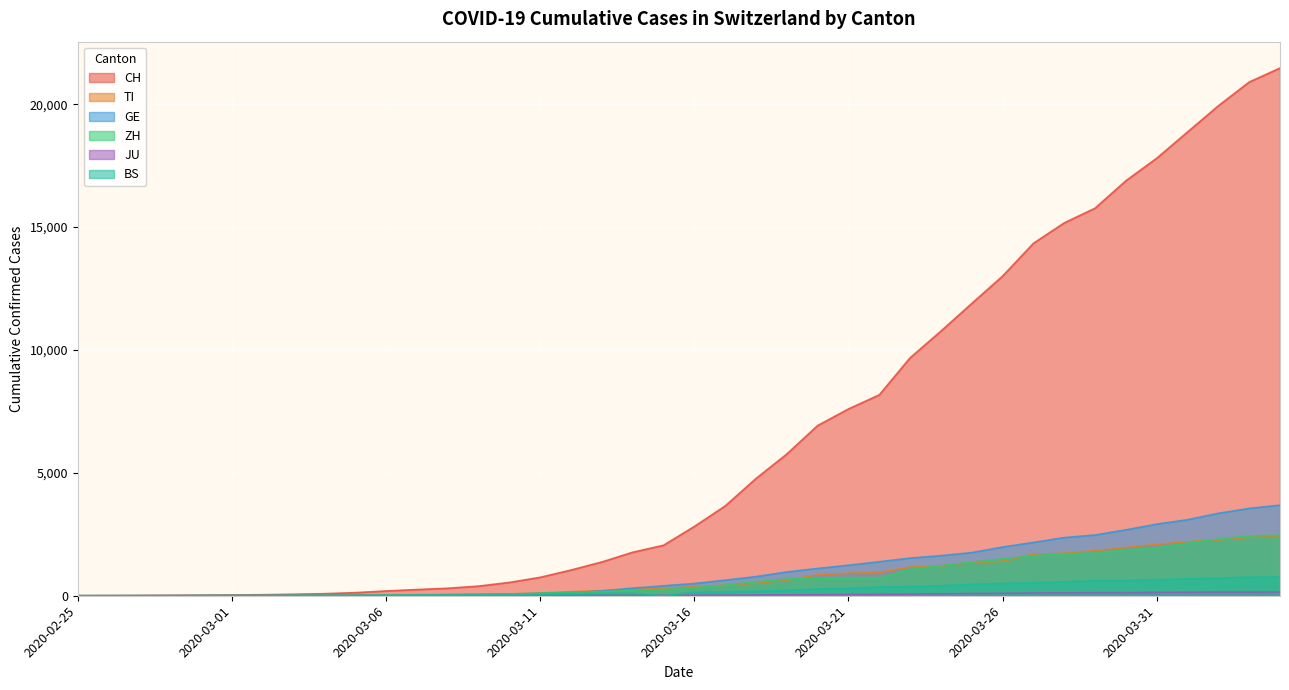

Is it true that JU equals 47 at 2020-03-30?

False